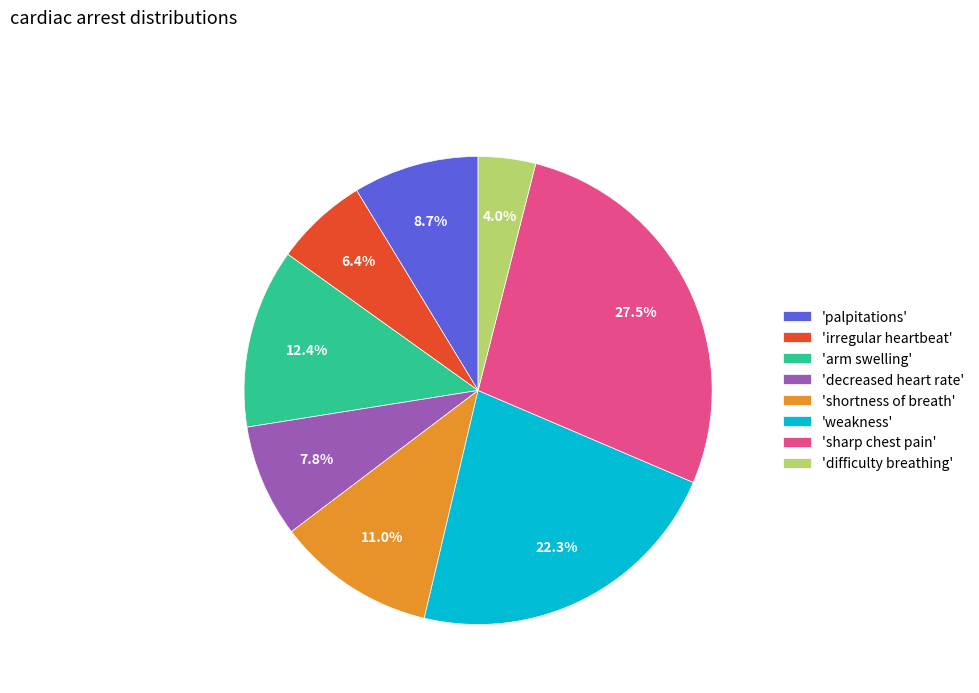

Does 'shortness of breath' account for over 50% of the chart?

No